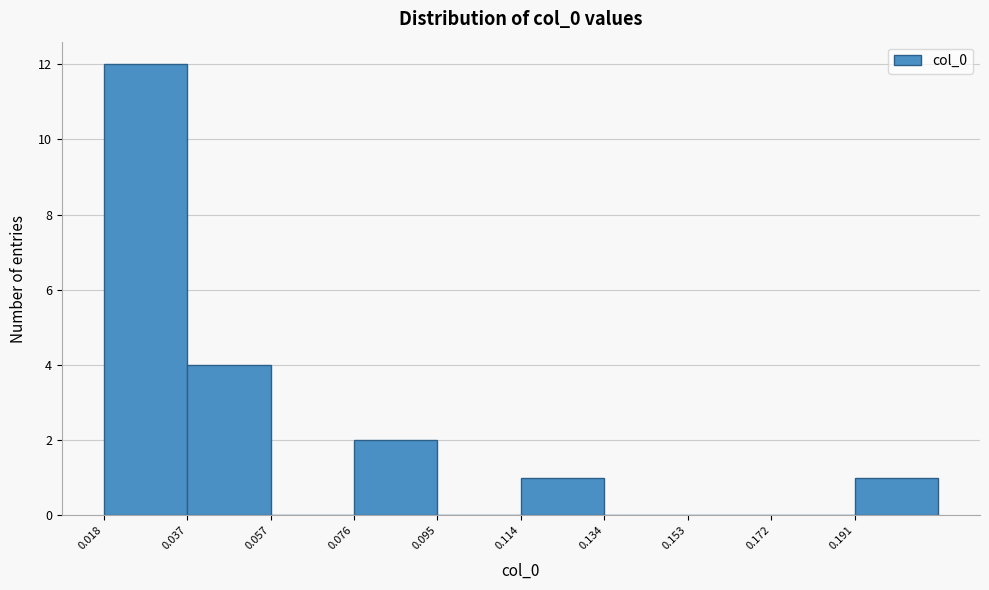

Reading left to right, list every bar in this chart as the range it spans on the x-axis followed by its height. Neither the bar edges nor the heights are printed on the chart, so give them approximately, as read against the axes.

0.018 to 0.038: 12
0.038 to 0.056: 4
0.056 to 0.076: 0
0.076 to 0.096: 2
0.096 to 0.114: 0
0.114 to 0.134: 1
0.134 to 0.152: 0
0.152 to 0.172: 0
0.172 to 0.192: 0
0.192 to 0.210: 1